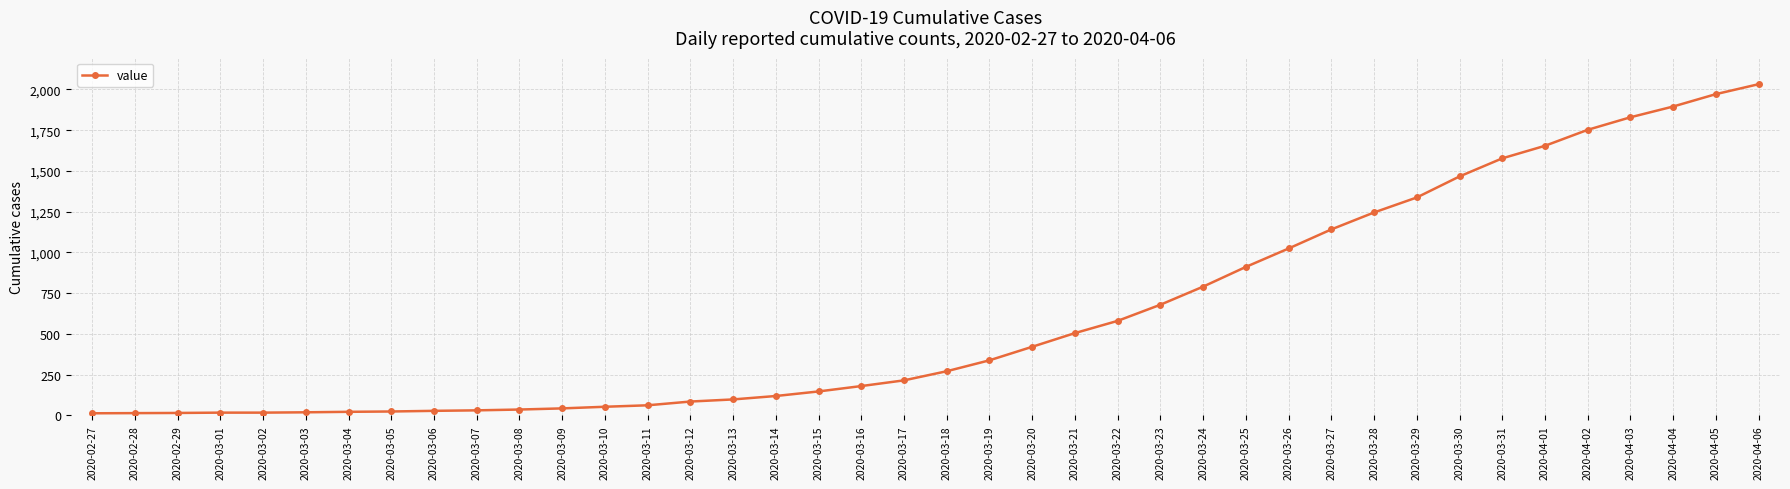

Count the number of categories in the chart.

40